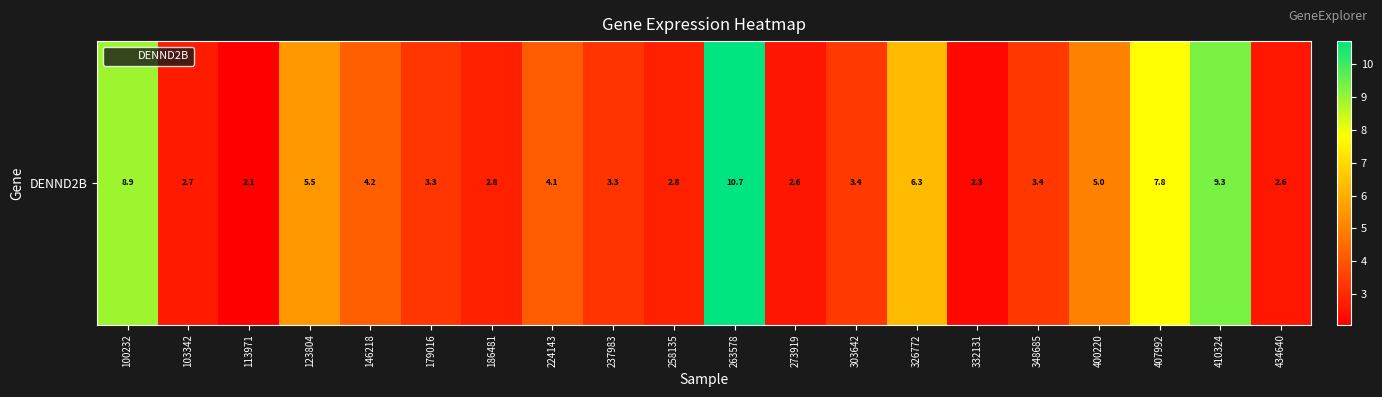

Reading left to right, list all the values displayed in this chart.

100232=8.9	103342=2.7	113971=2.1	123804=5.5	146218=4.2	179016=3.3	186481=2.8	224143=4.1	237983=3.3	258135=2.8	263578=10.7	273919=2.6	303642=3.4	326772=6.3	332131=2.3	348685=3.4	400220=5.0	407992=7.8	410324=9.3	434640=2.6